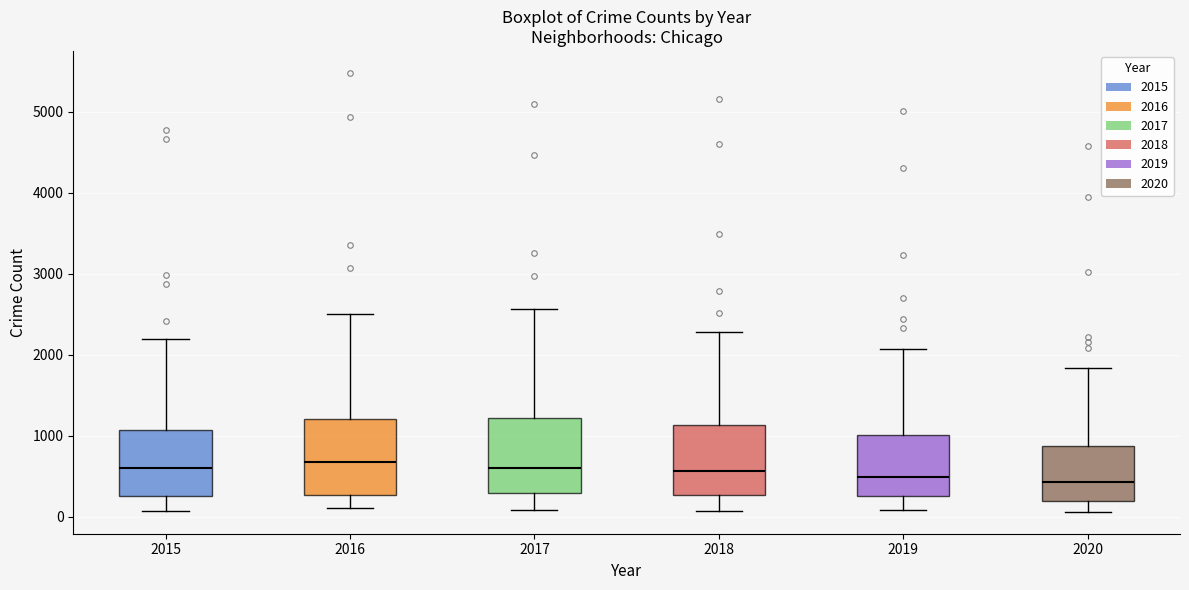

Where does the median line of the box at x = 2019 sit on the y-axis? The values are not printed on the chart, so give them approximately, as read against the axis.

500